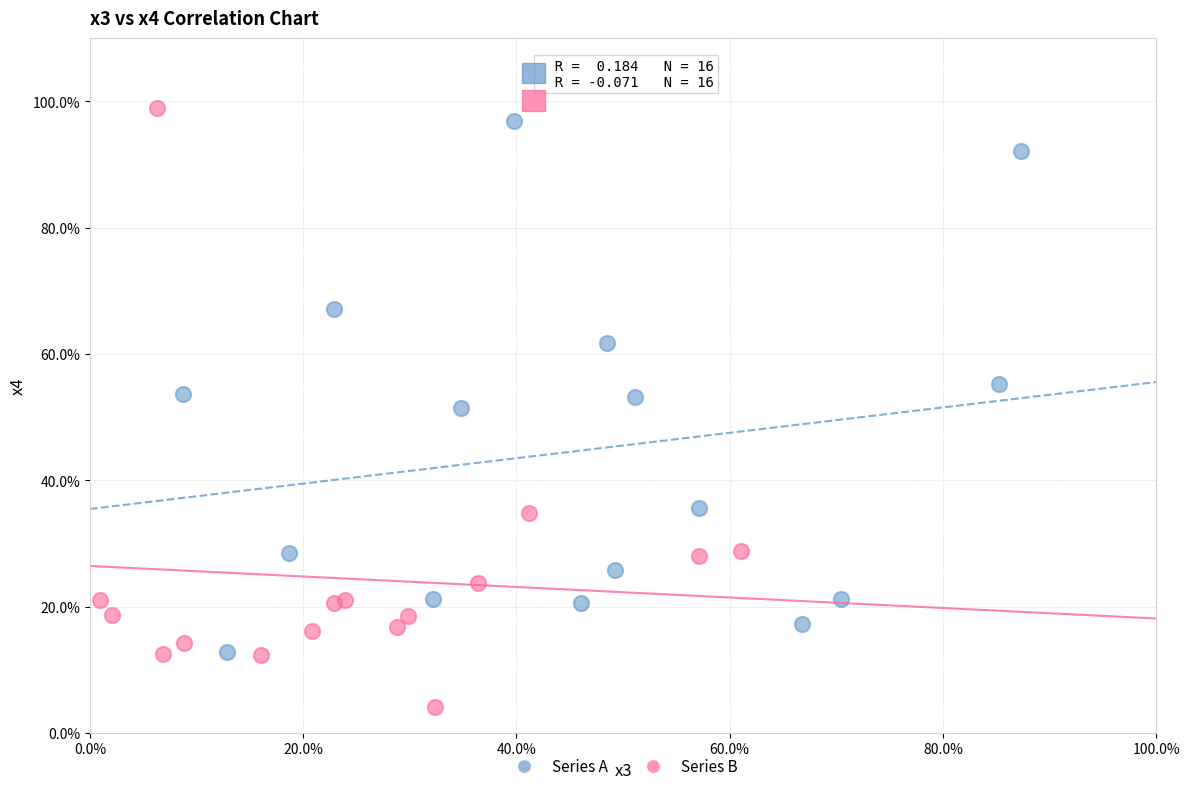

Which series has the largest Y range (max minus min)?

Series B